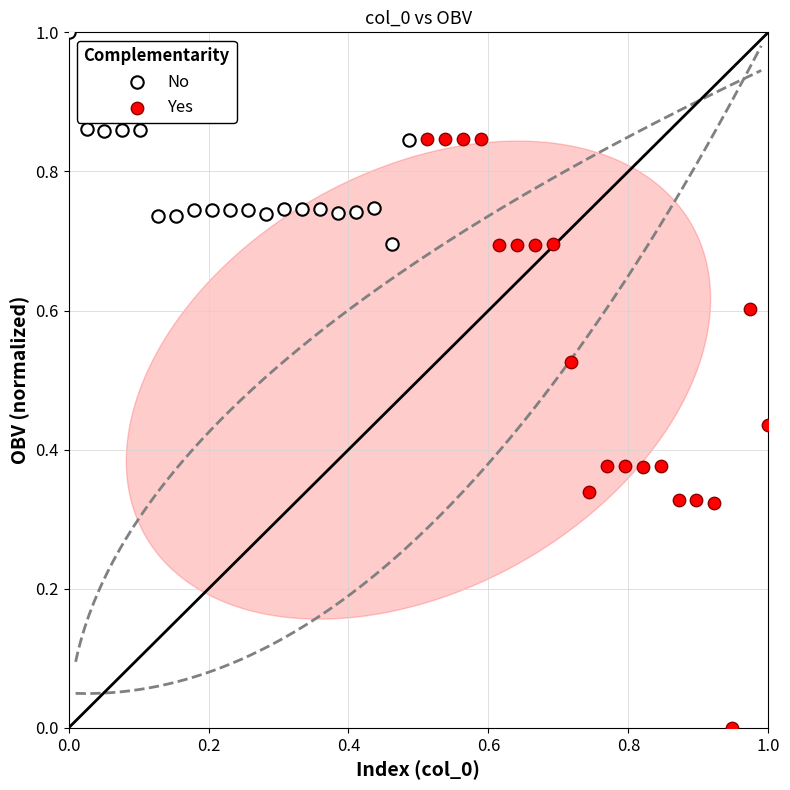

Which series has the widest spread of Y values?

Yes